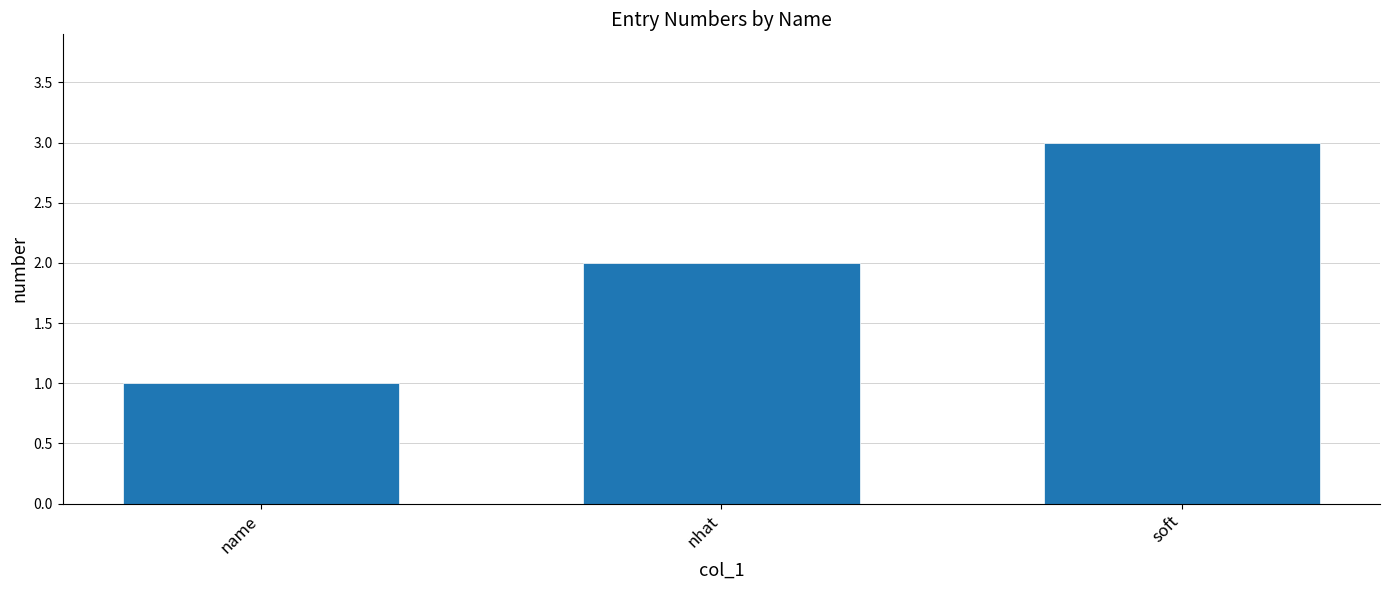

Rank the categories by value from lowest to highest.

name, nhat, soft